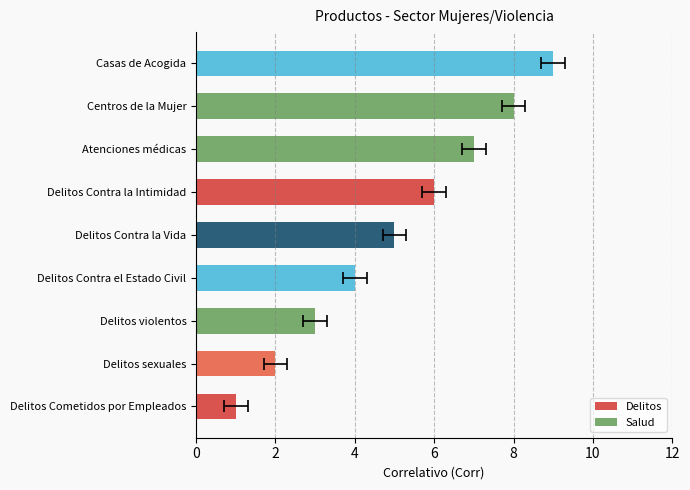

What is the minimum value shown in the chart?

1